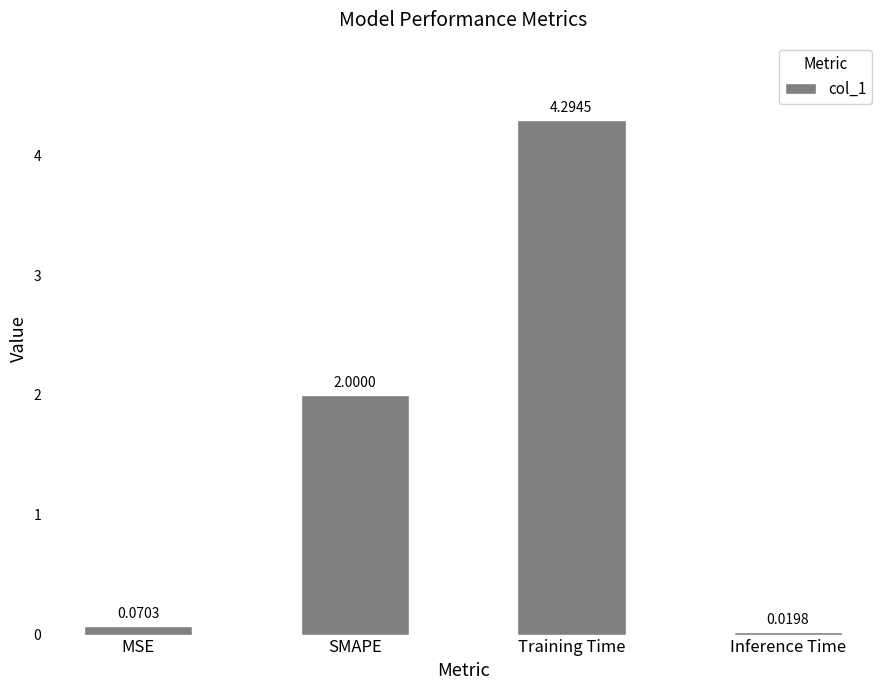

Which label corresponds to the largest value in the chart?

Training Time